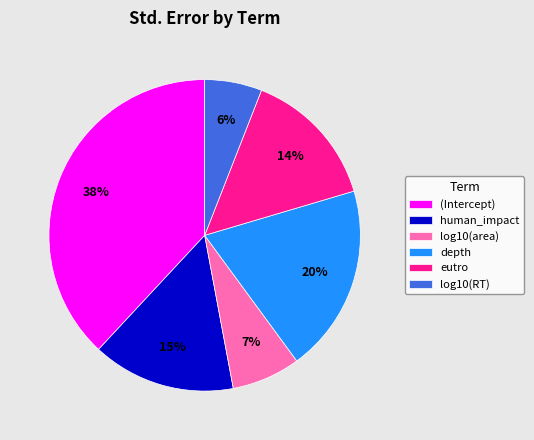

Is there a majority slice in this chart?

No